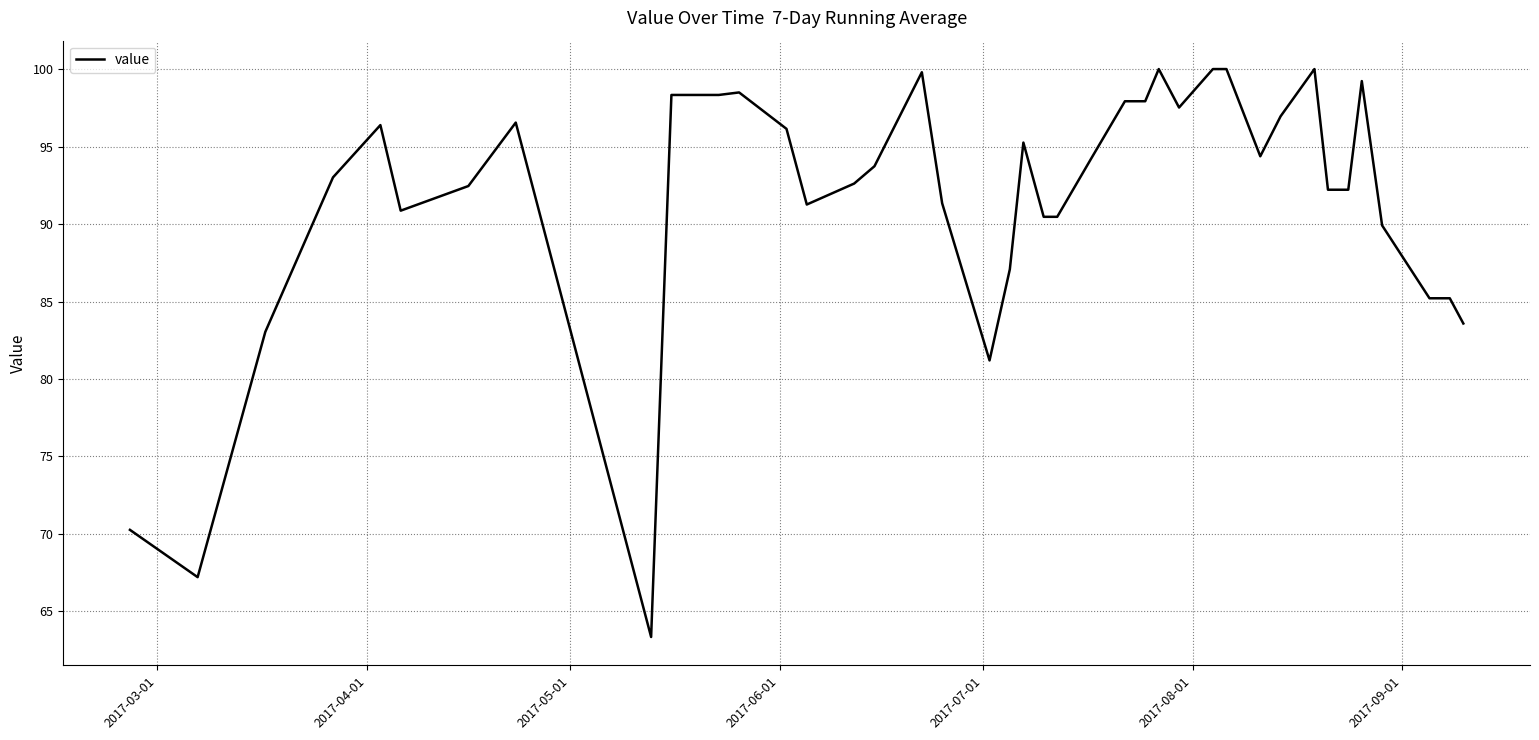

True or false: the data has more than 0 interior local peaks.

True